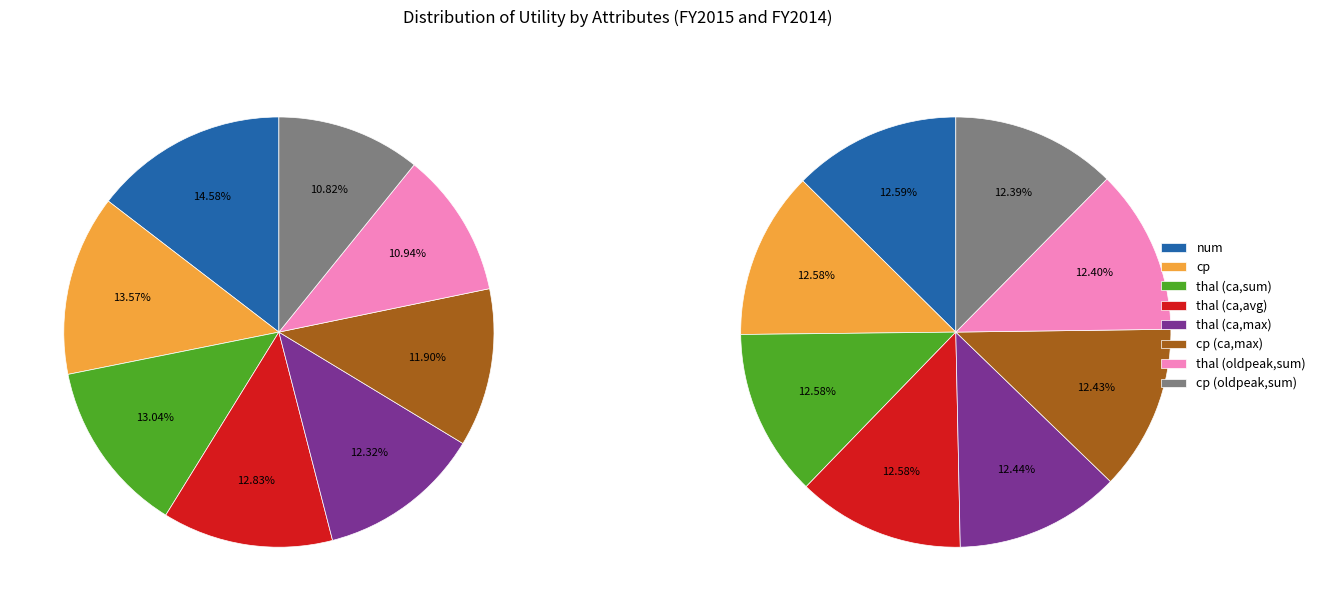

Does 7 account for over 50% of the chart?

No